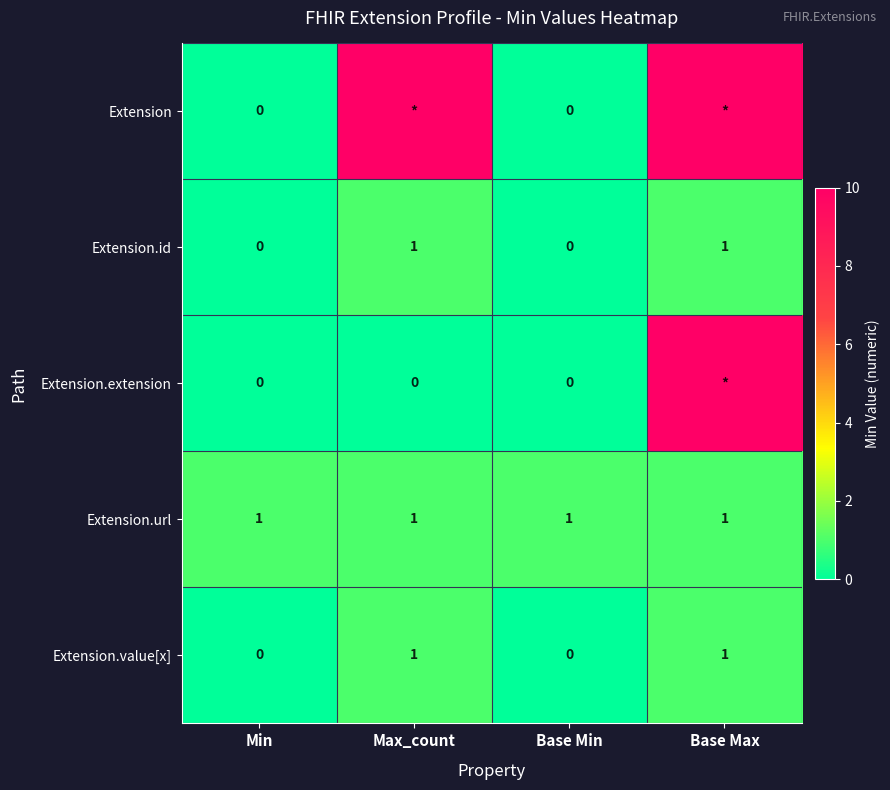

Is it true that Extension.url equals 1 at Min?

True